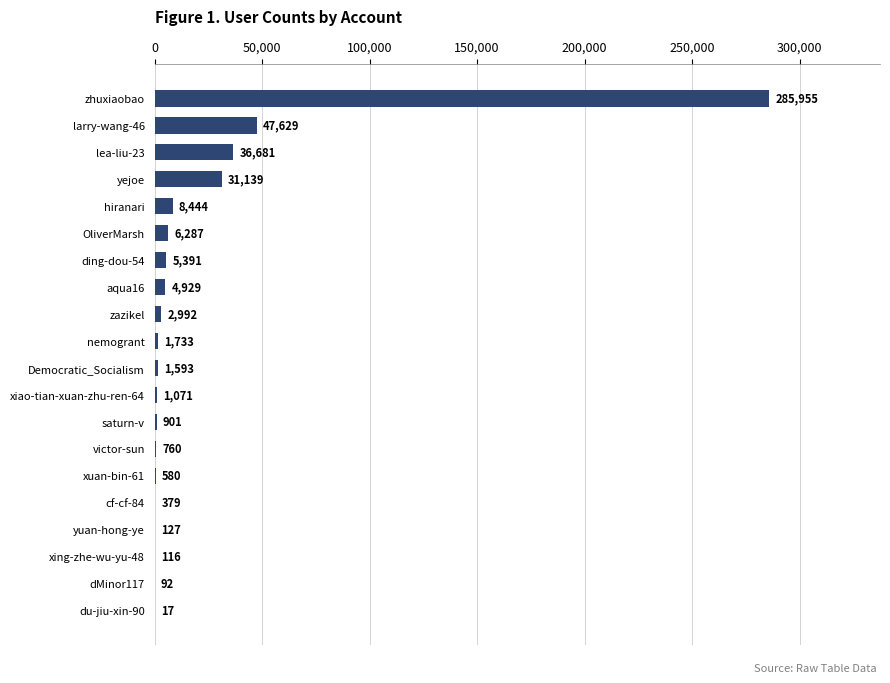

Approximately how many times larger is the value at yejoe compared to zazikel?

10.4